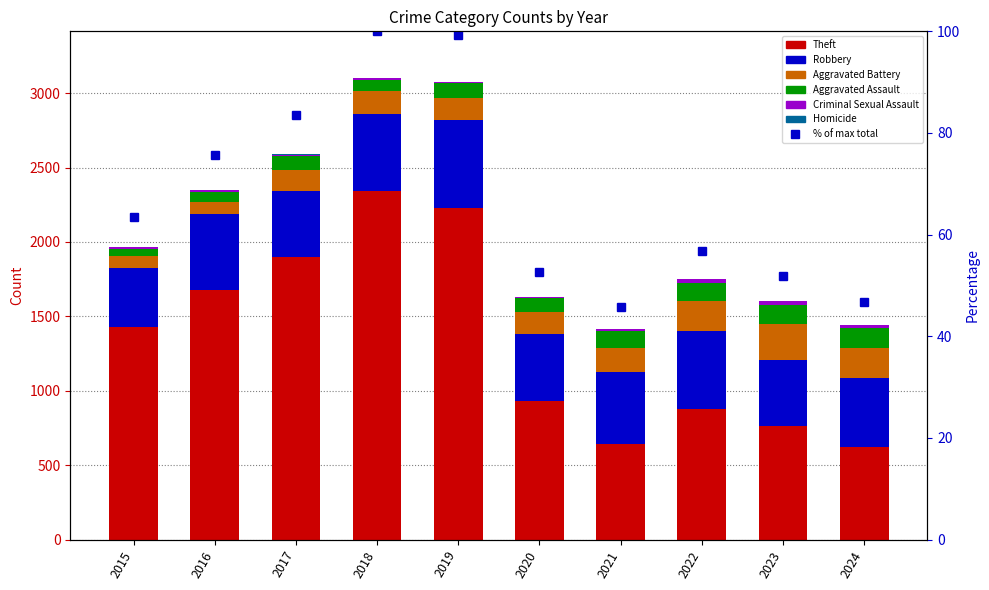

The Aggravated Battery series shows 142 at 2017. True or false?

True